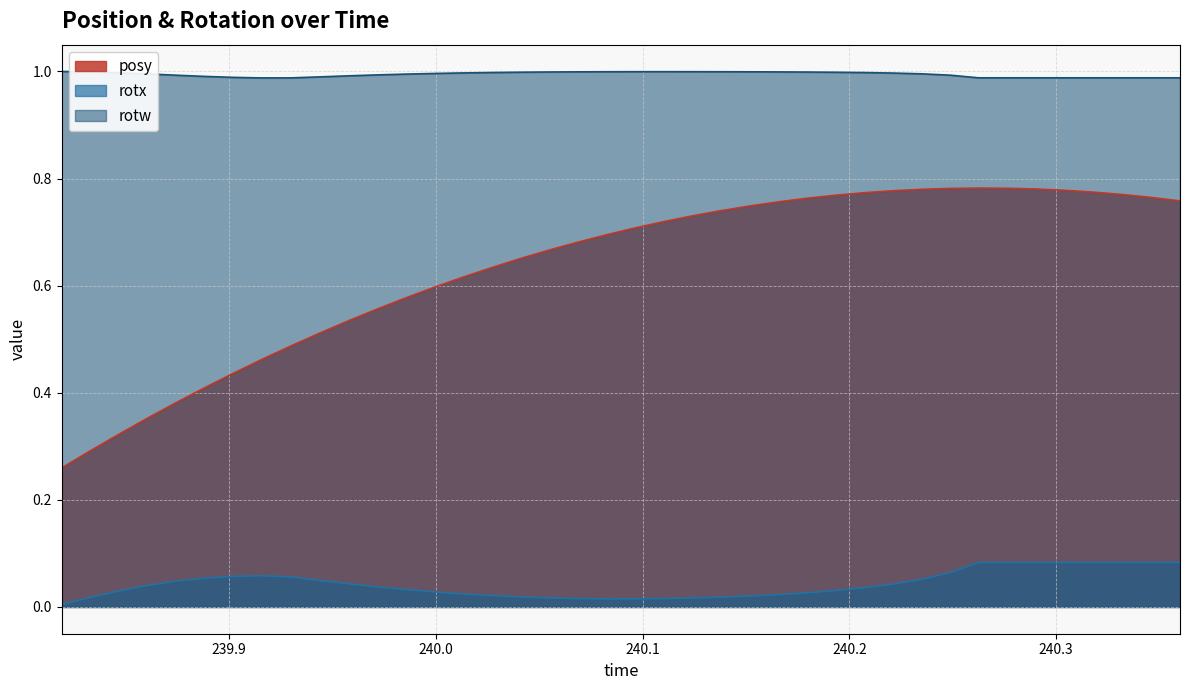

How many data points does each series have?

40